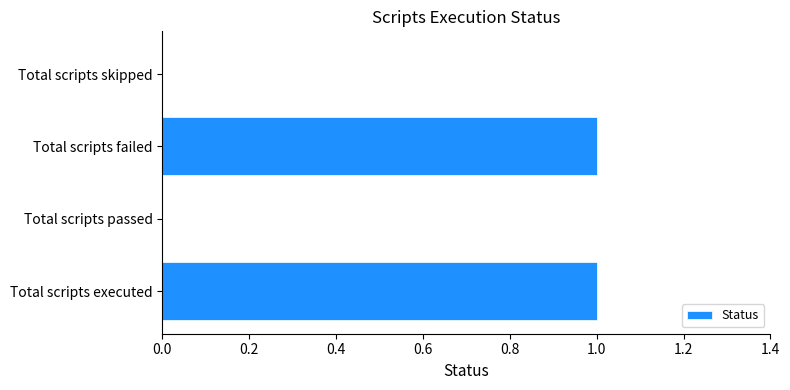

The chart shows a value of 1 at Total scripts passed. True or false?

False